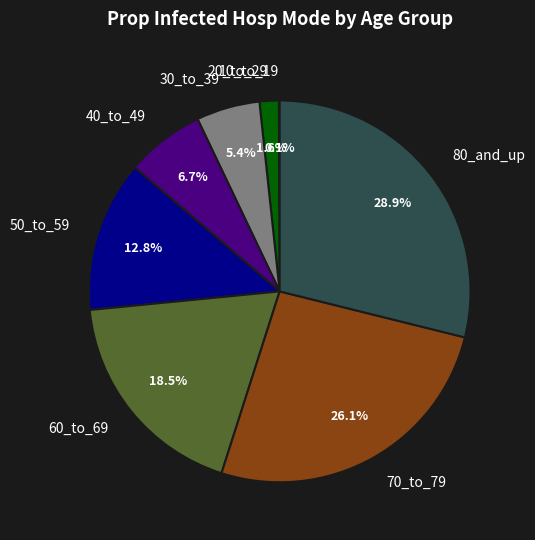

Does 20_to_29 represent more than half of the total?

No